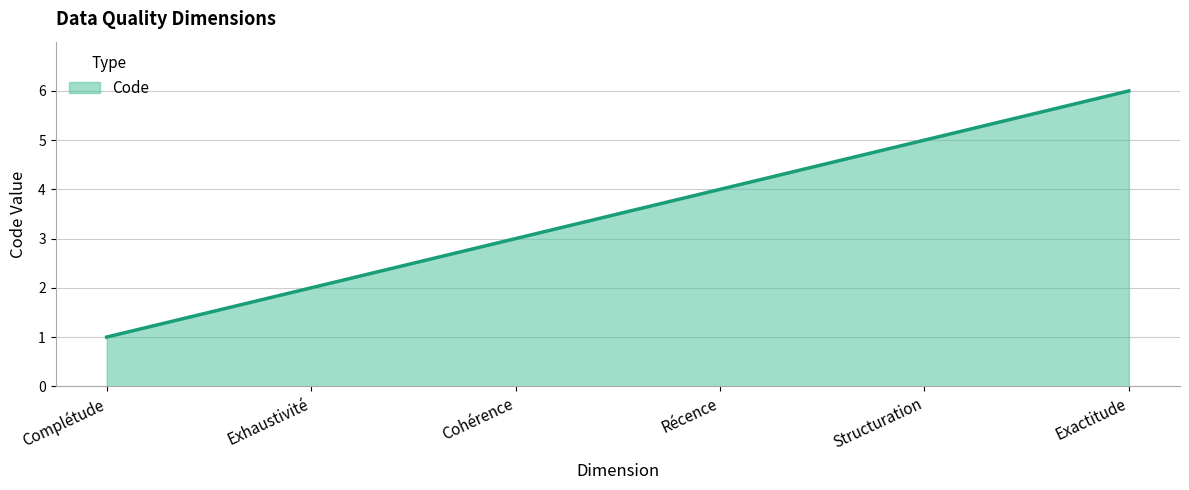

What is the average value?

4